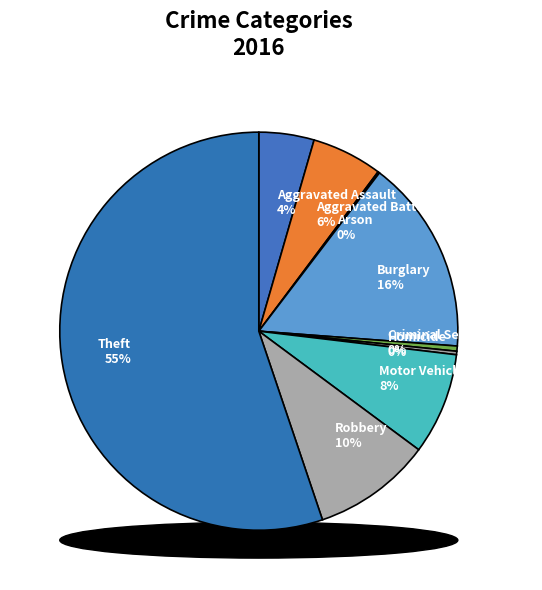

Which has a higher value, Aggravated Battery or Motor Vehicle Theft?

Motor Vehicle Theft